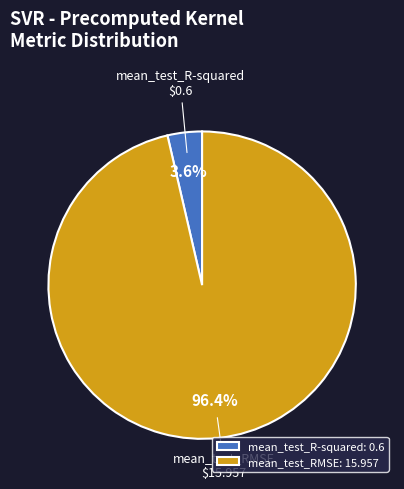

Rank the categories by value from highest to lowest.

mean_test_RMSE, mean_test_R-squared